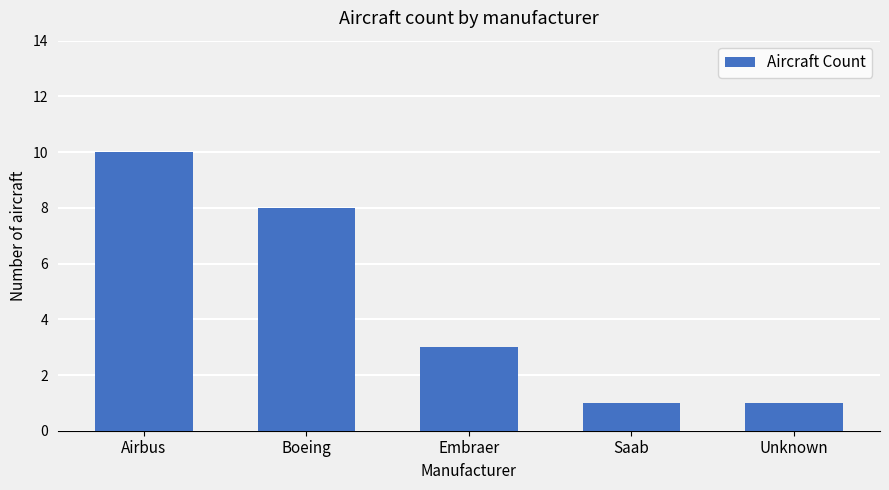

Is it true that the value at Embraer is 3?

True